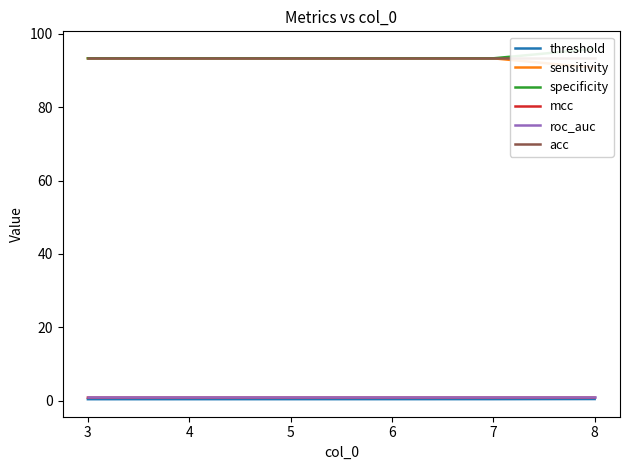

True or false: sensitivity has a value of 93.3 at 7.

True